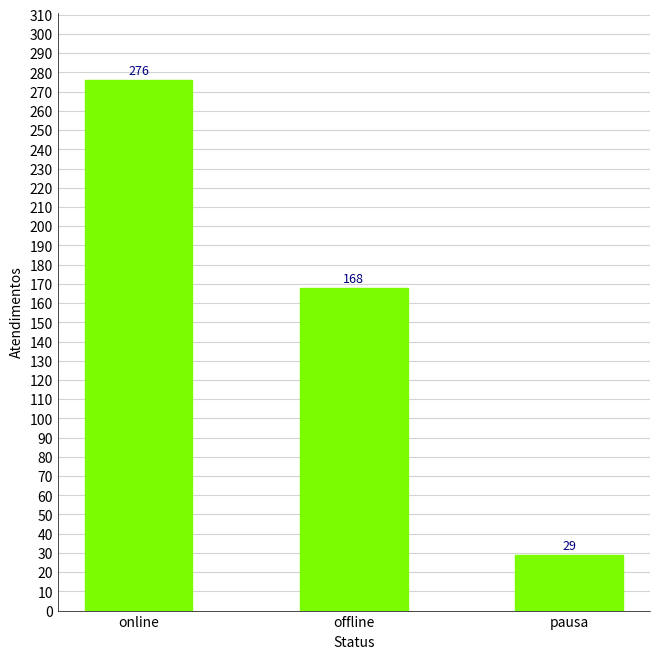

Which has a higher value, offline or online?

online